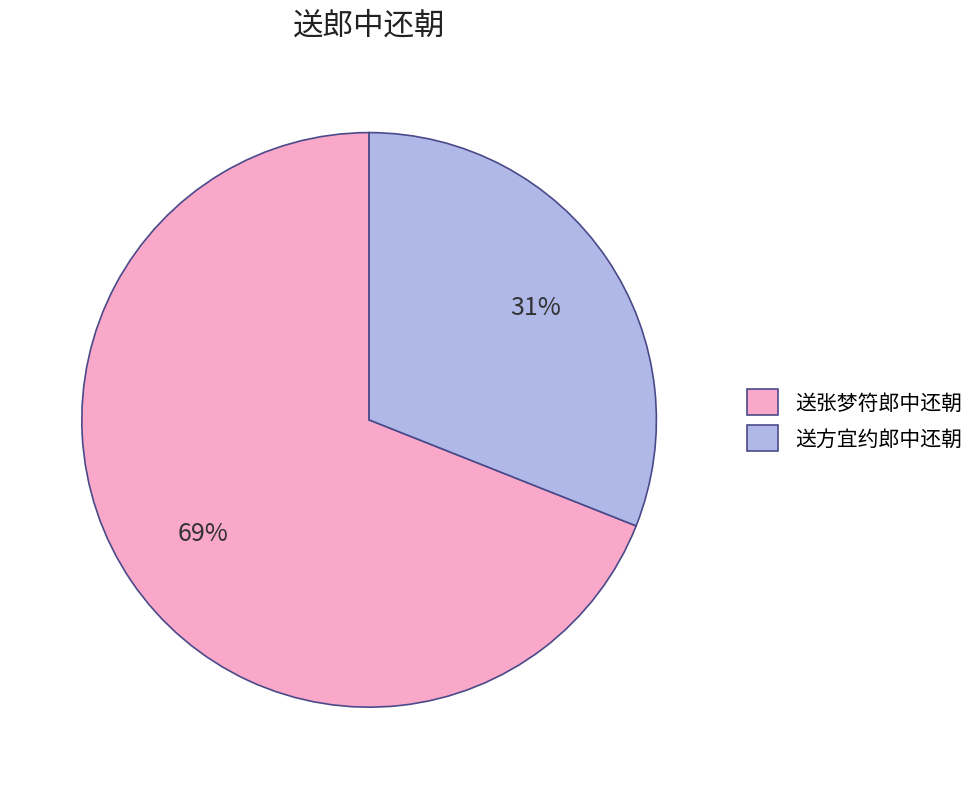

Which slice is the smallest?

送方宜约郎中还朝